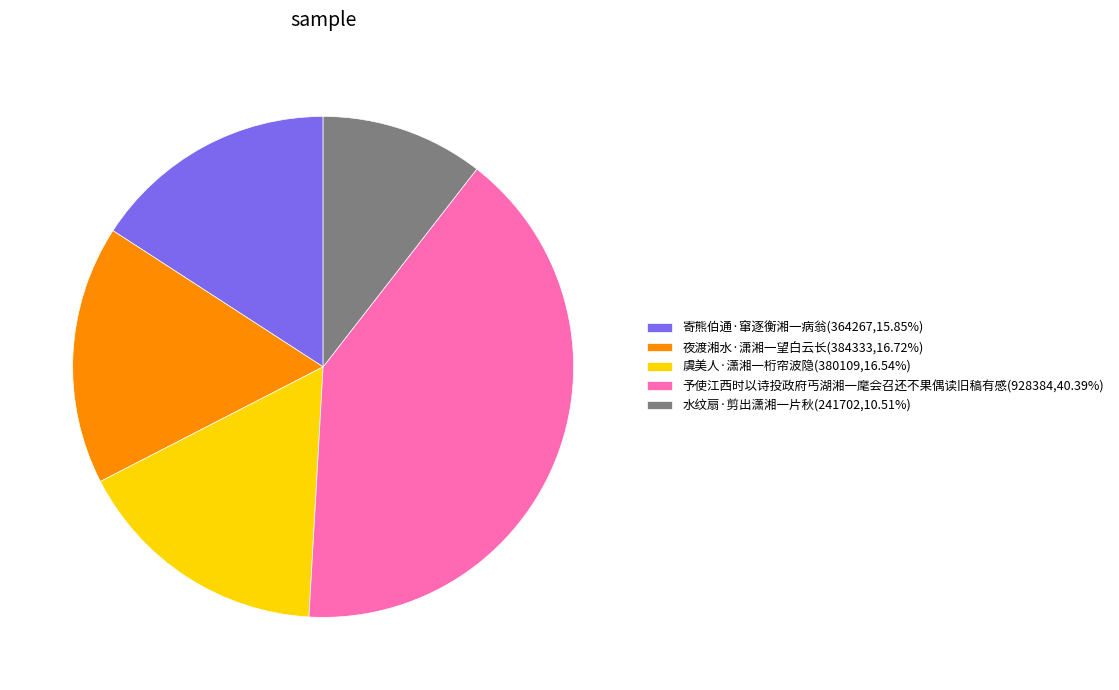

Is 寄熊伯通·窜逐衡湘一病翁(364267,15.85%) the majority of the pie?

No